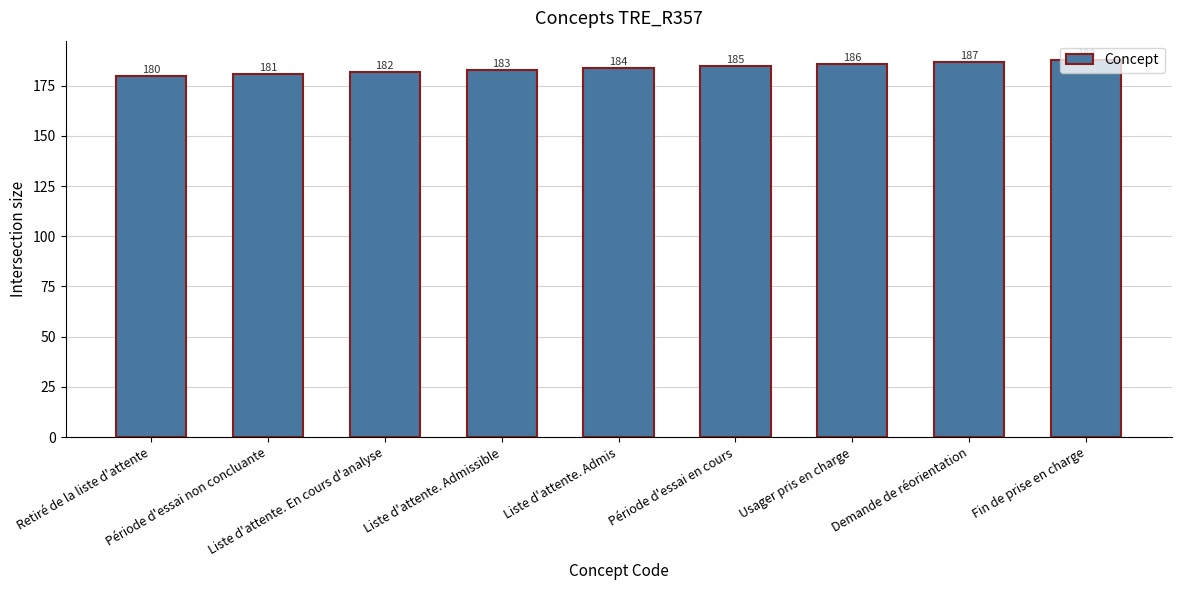

Between Liste d'attente. Admis and Liste d'attente. Admissible, which is larger?

Liste d'attente. Admis